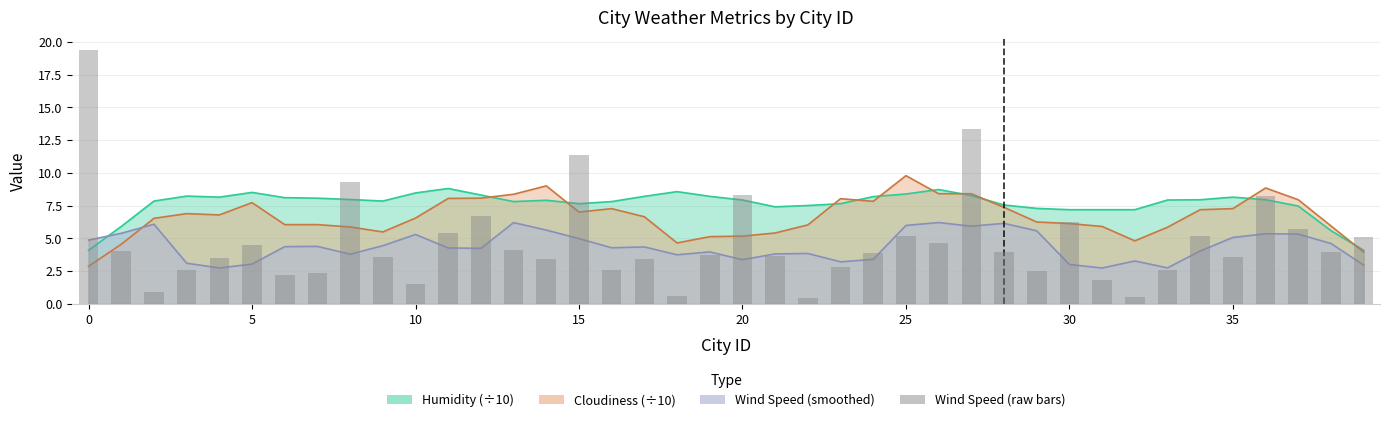

What is the ratio of the value at 15 to the value at 13?

2.8